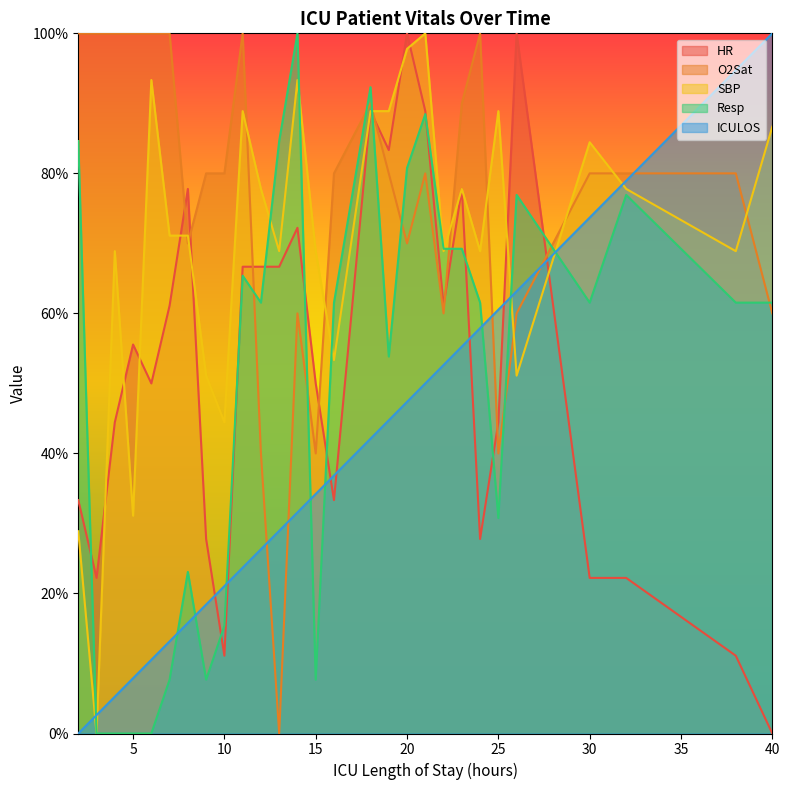

What is the value of the SBP point at the 22nd from the left?

68.9